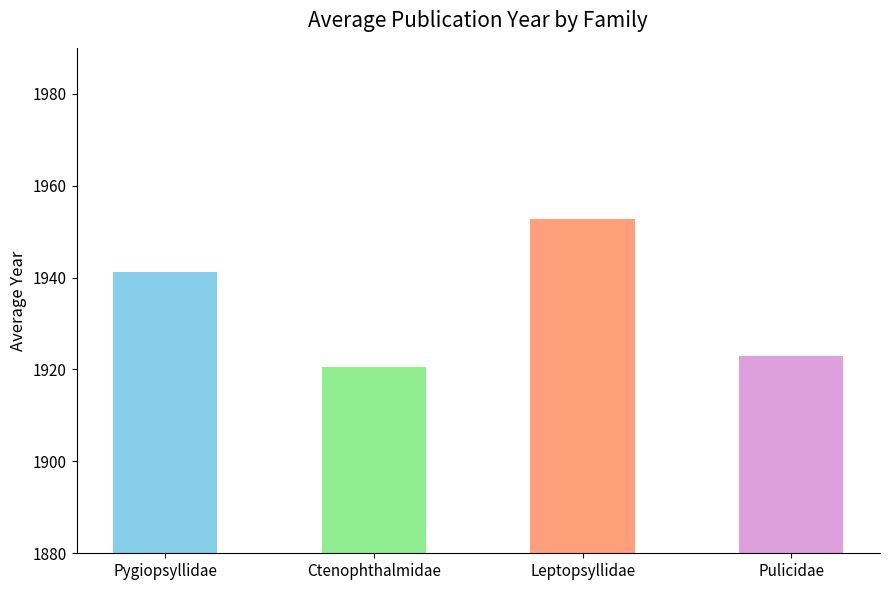

The value at Leptopsyllidae is 860.0. True or false?

False